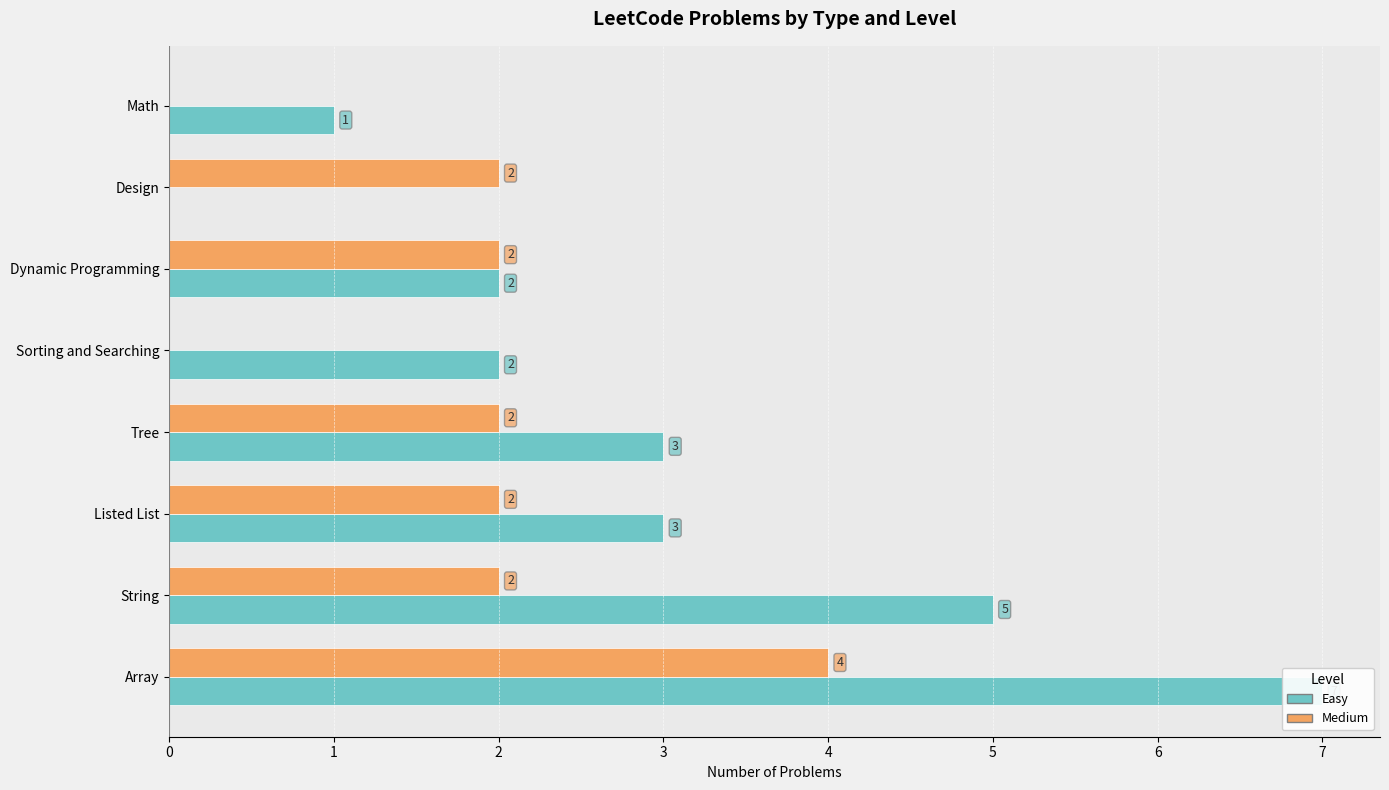

What is the spread (max minus min) of values at Math?

1